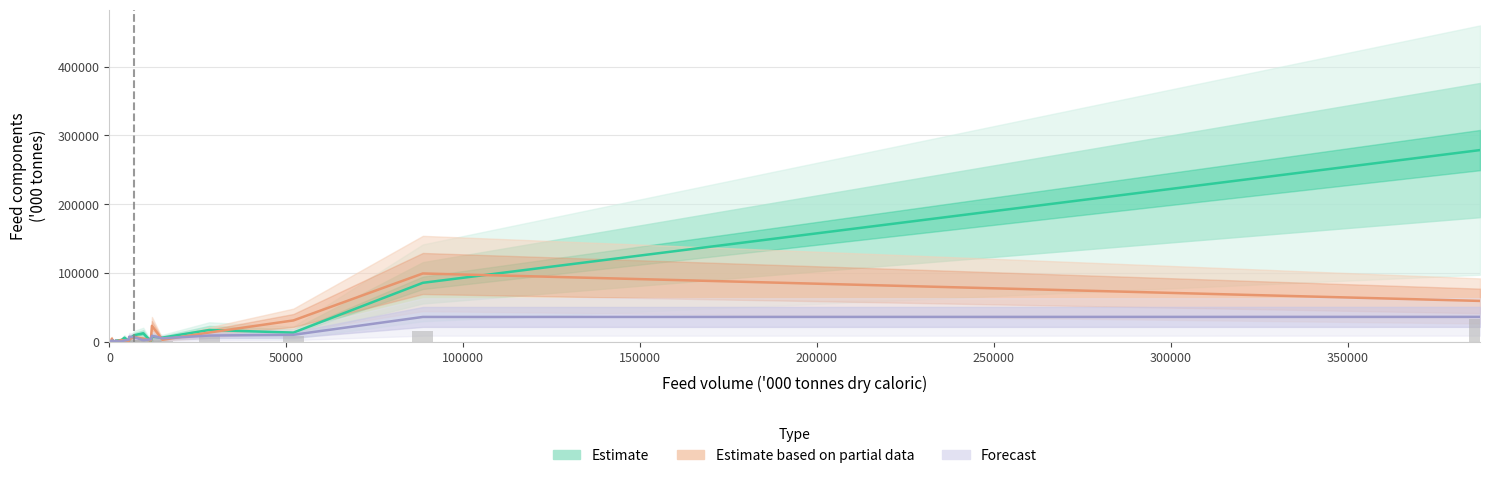

Rank the series by their average value, from lowest to highest.

Forecast, Estimate based on partial data, Estimate